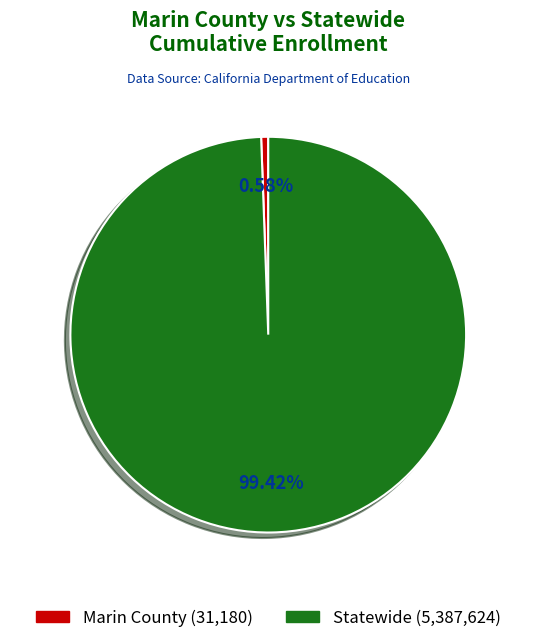

To the nearest percent, what is the difference between the Marin County and Statewide slice percentages?

99%